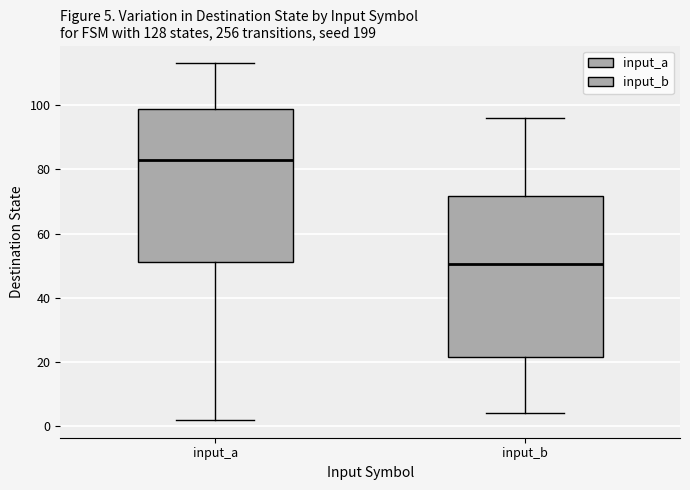

Which box has the highest median line?

input_a